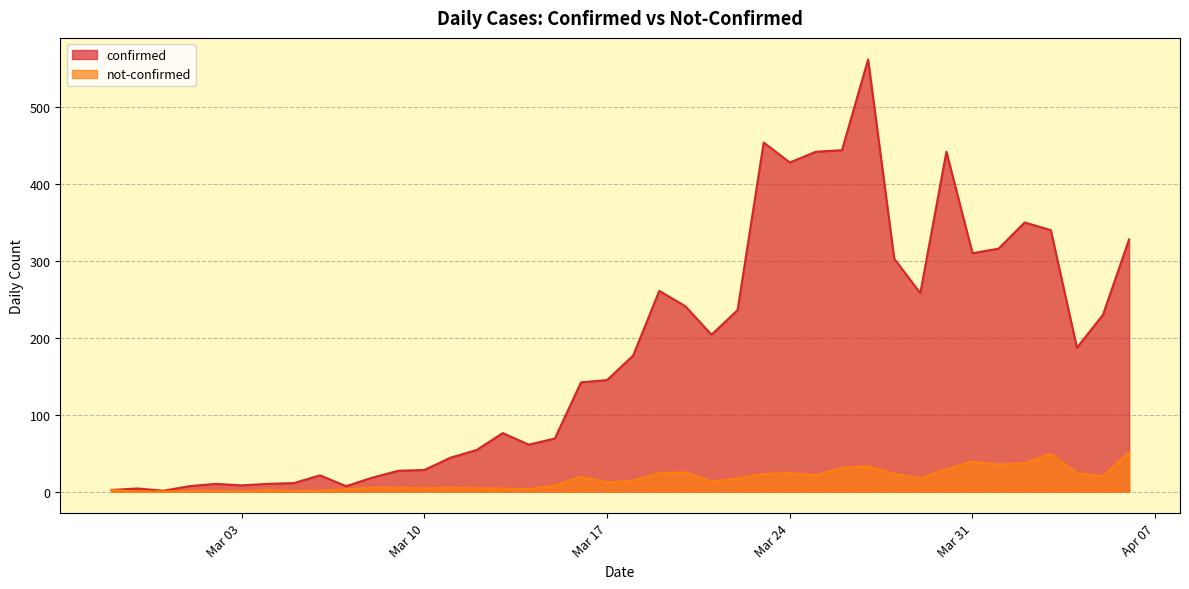

The not-confirmed series shows 17 at 2020-03-22. True or false?

True